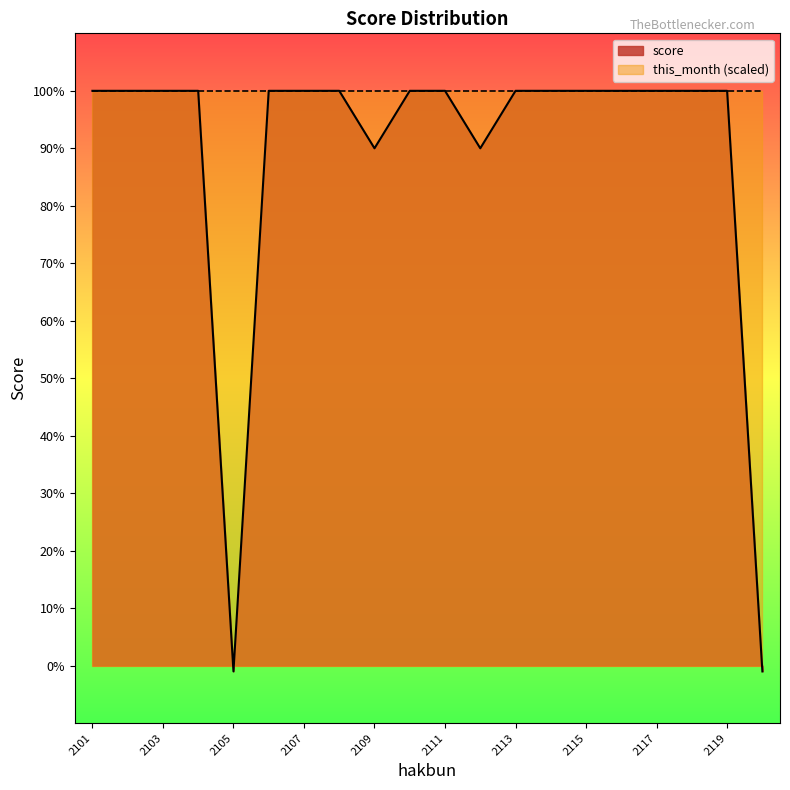

Rank the categories by value from lowest to highest.

2105, 2120, 2109, 2112, 2101, 2102, 2103, 2104, 2106, 2107, 2108, 2110, 2111, 2113, 2114, 2115, 2116, 2117, 2118, 2119